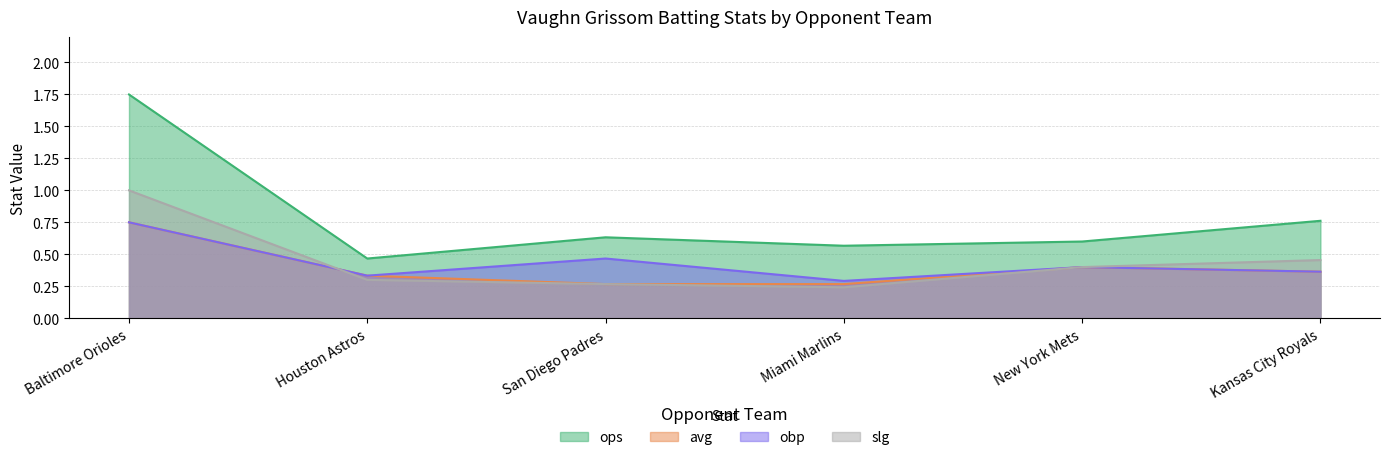

What position from the right is Baltimore Orioles?

6